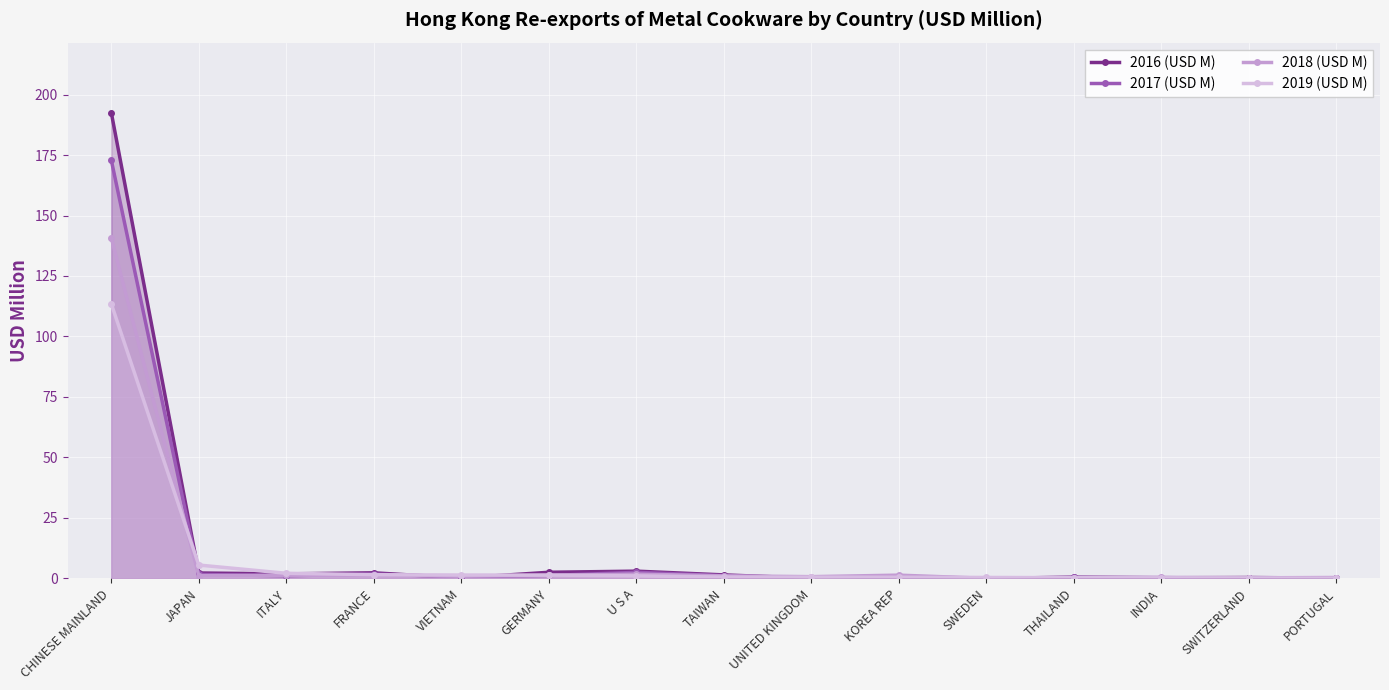

Reading left to right, list all the values displayed in this chart.

2016 (USD M): CHINESE MAINLAND=192.6	JAPAN=2.2	ITALY=1.8	FRANCE=2.3	VIETNAM=0.2	GERMANY=2.5	U S A=3.0	TAIWAN=1.4	UNITED KINGDOM=0.1	KOREA REP=0.5	SWEDEN=0.0	THAILAND=0.4	INDIA=0.2	SWITZERLAND=0.3	PORTUGAL=0.1
2017 (USD M): CHINESE MAINLAND=173.0	JAPAN=1.6	ITALY=1.1	FRANCE=1.8	VIETNAM=0.6	GERMANY=1.2	U S A=2.5	TAIWAN=1.1	UNITED KINGDOM=0.1	KOREA REP=0.6	SWEDEN=0.1	THAILAND=0.4	INDIA=0.3	SWITZERLAND=0.1	PORTUGAL=0.0
2018 (USD M): CHINESE MAINLAND=140.8	JAPAN=1.1	ITALY=1.3	FRANCE=1.2	VIETNAM=0.9	GERMANY=1.2	U S A=1.8	TAIWAN=1.0	UNITED KINGDOM=0.7	KOREA REP=1.3	SWEDEN=0.0	THAILAND=0.3	INDIA=0.4	SWITZERLAND=0.2	PORTUGAL=0.3
2019 (USD M): CHINESE MAINLAND=113.5	JAPAN=5.5	ITALY=2.1	FRANCE=1.5	VIETNAM=1.4	GERMANY=1.4	U S A=1.0	TAIWAN=0.5	UNITED KINGDOM=0.5	KOREA REP=0.5	SWEDEN=0.4	THAILAND=0.3	INDIA=0.2	SWITZERLAND=0.2	PORTUGAL=0.1